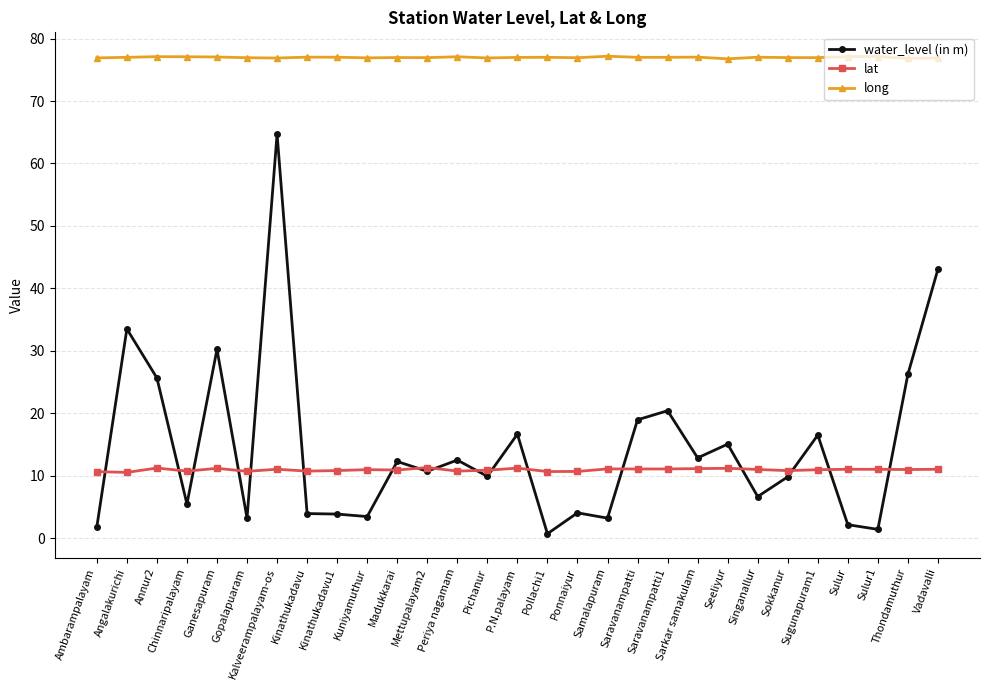

How many lines are shown in the chart?

3